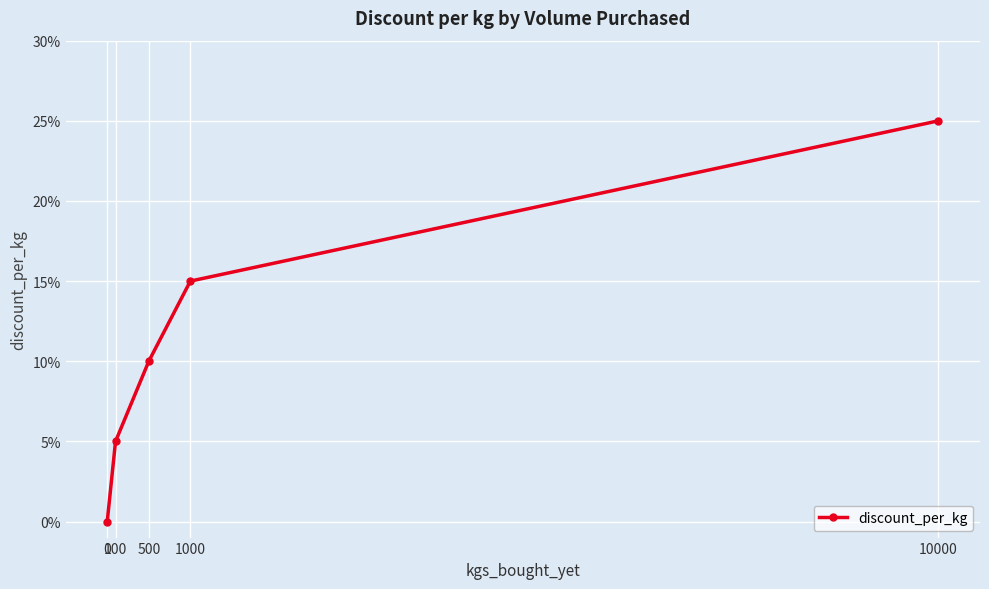

Rank the categories by value from highest to lowest.

10000, 1000, 500, 100, 0